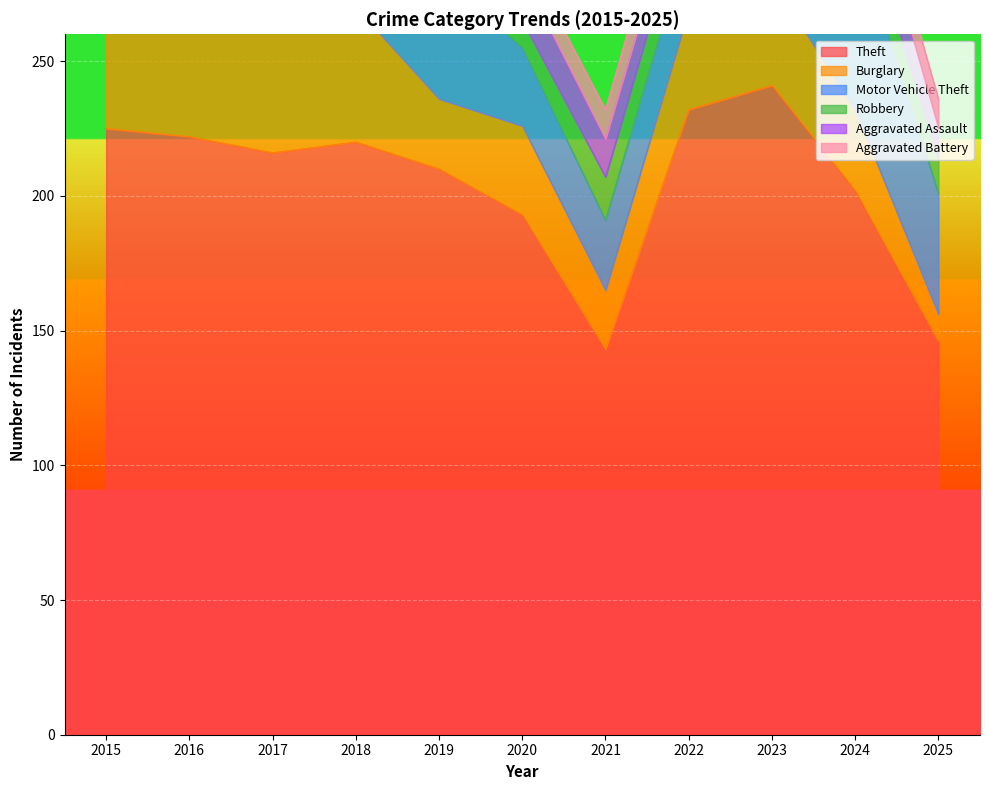

Is the value of Robbery at 2016 greater than the value of Theft at 2020?

No